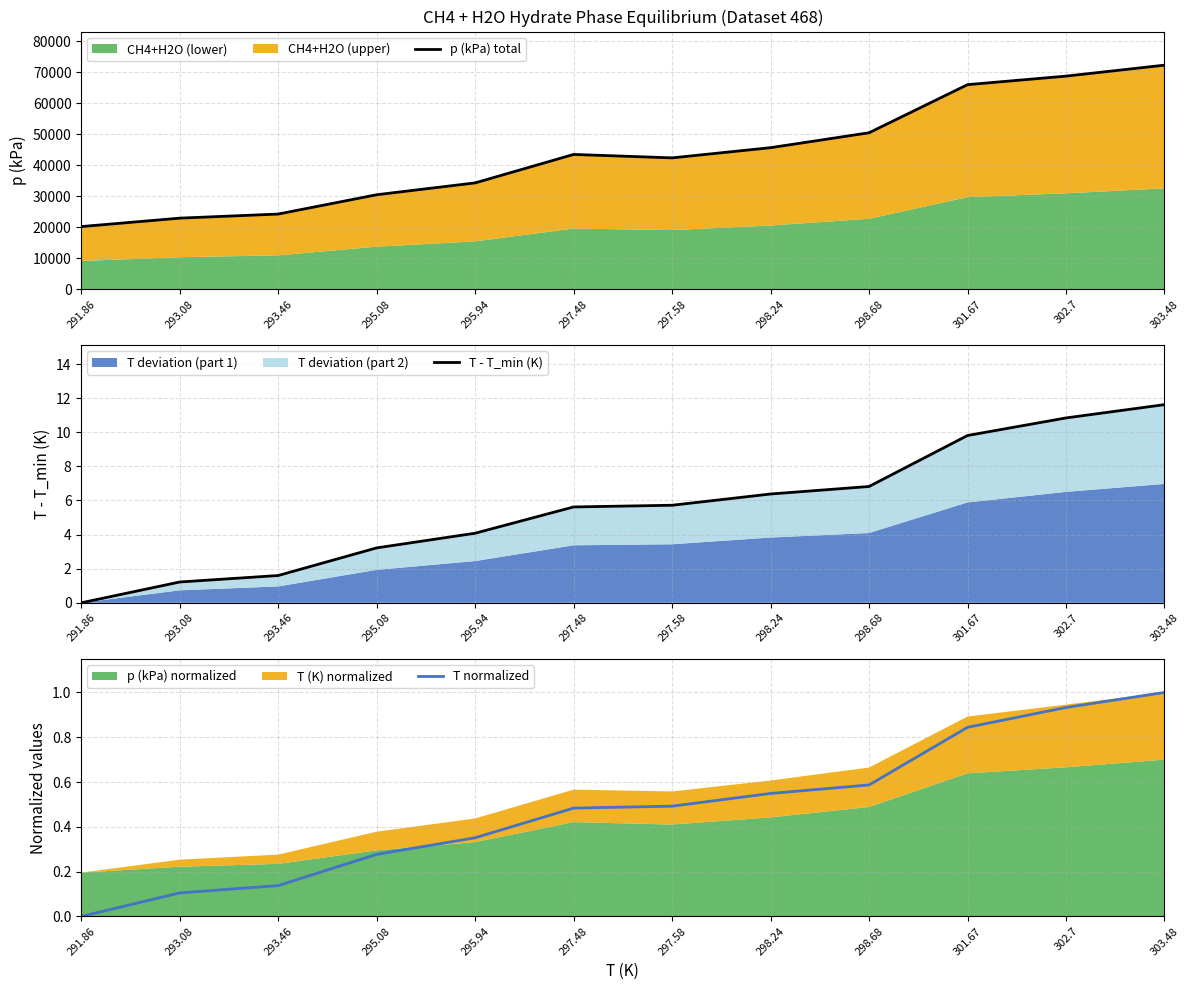

The value of T normalized at 293.46 is 0.1. True or false?

True